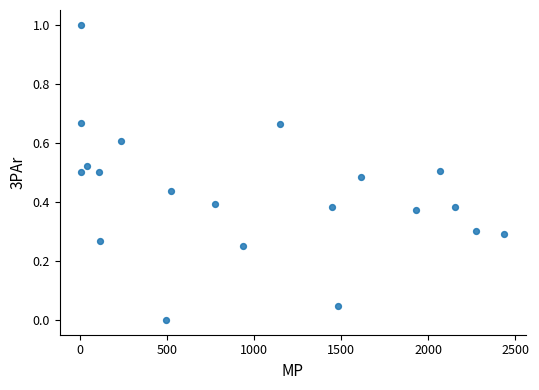

What is the range of X values (max minus min)?

2433.0